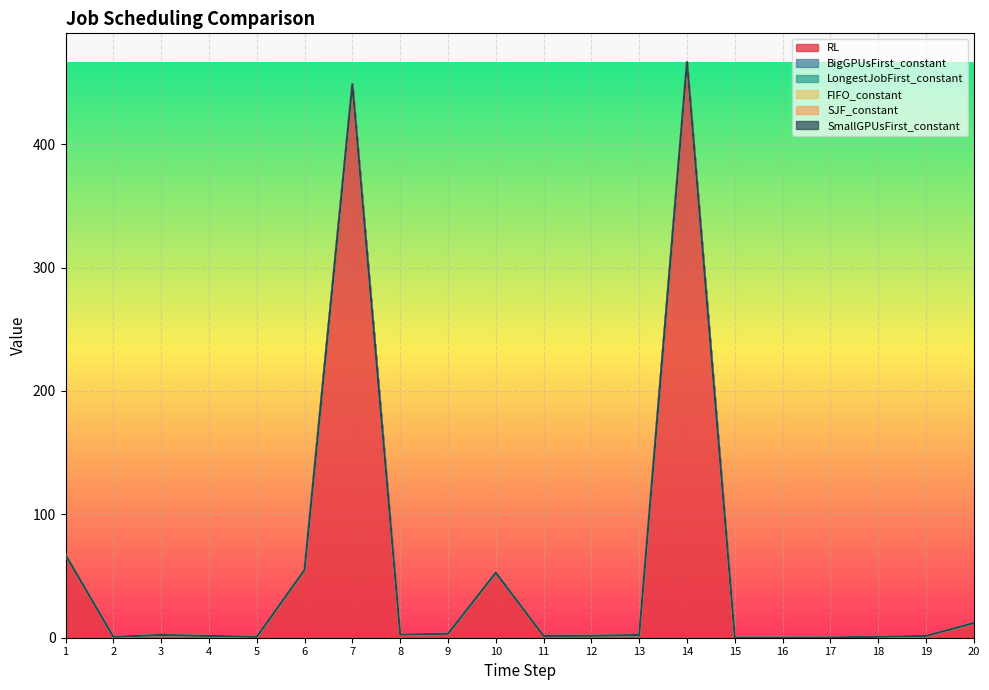

Reading left to right, what are all the values shown in this chart?

RL: 67.1	0.7	2.2	1.5	0.7	55.0	448.5	2.5	3.3	52.7	1.4	1.6	2.2	466.6	0.1	0.0	0.2	0.8	1.5	11.9
BigGPUsFirst_constant: 0.0	0.0	0.0	0.0	0.0	0.0	0.0	0.0	0.0	0.0	0.0	0.0	0.0	0.0	0.0	0.0	0.0	0.0	0.0	0.0
LongestJobFirst_constant: 0.0	0.0	0.0	0.0	0.0	0.0	0.0	0.0	0.0	0.0	0.0	0.0	0.0	0.0	0.0	0.0	0.0	0.0	0.0	0.0
FIFO_constant: 0.0	0.0	0.0	0.0	0.0	0.0	0.0	0.0	0.0	0.0	0.0	0.0	0.0	0.0	0.0	0.0	0.0	0.0	0.0	0.0
SJF_constant: 0.0	0.0	0.0	0.0	0.0	0.0	0.0	0.0	0.0	0.0	0.0	0.0	0.0	0.0	0.0	0.0	0.0	0.0	0.0	0.0
SmallGPUsFirst_constant: 0.0	0.0	0.0	0.0	0.0	0.0	0.0	0.0	0.0	0.0	0.0	0.0	0.0	0.0	0.0	0.0	0.0	0.0	0.0	0.0